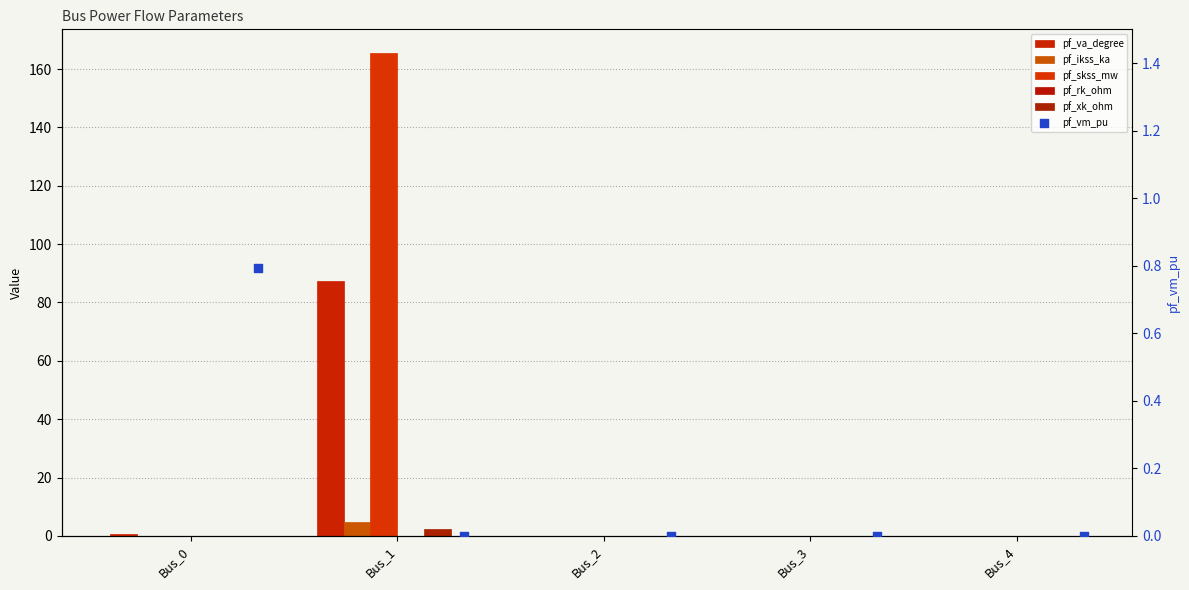

What are all the series names shown in the legend?

pf_va_degree, pf_ikss_ka, pf_skss_mw, pf_rk_ohm, pf_xk_ohm, pf_vm_pu